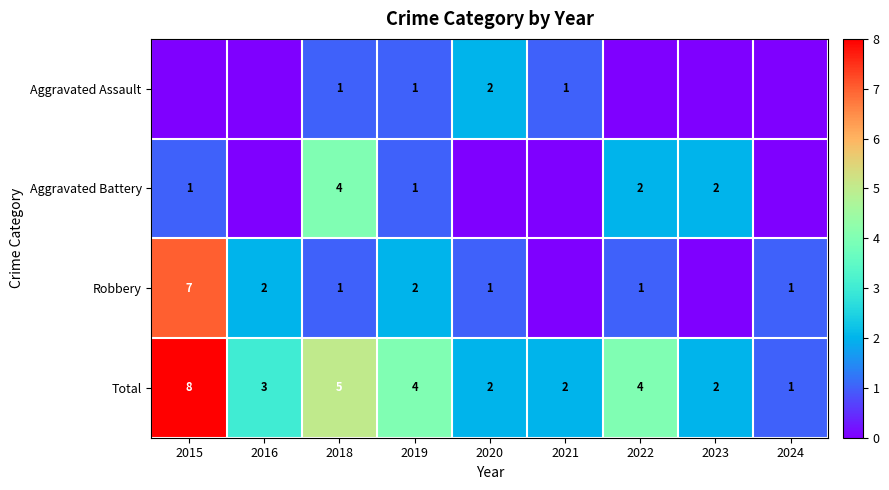

The Total series shows 8 at 2015. True or false?

True